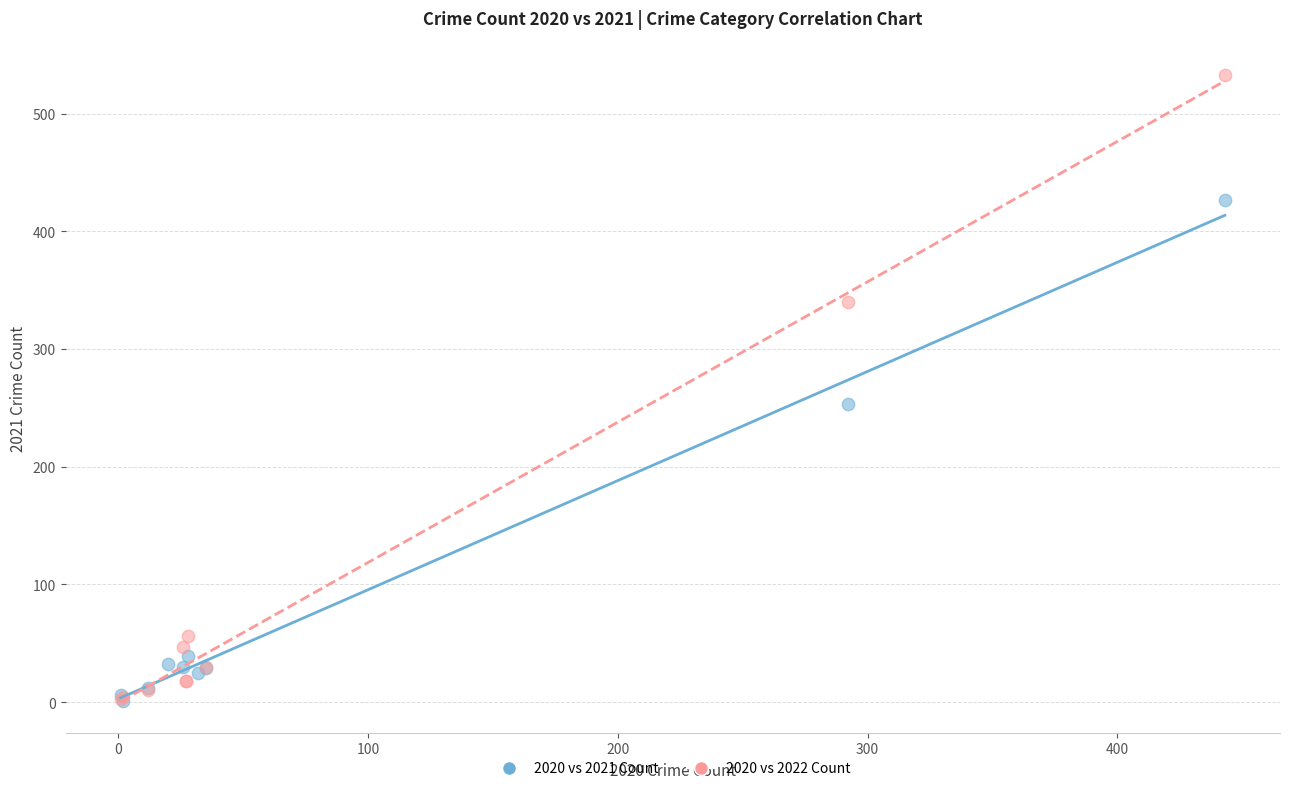

Which series has the largest Y range (max minus min)?

2020 vs 2022 Count